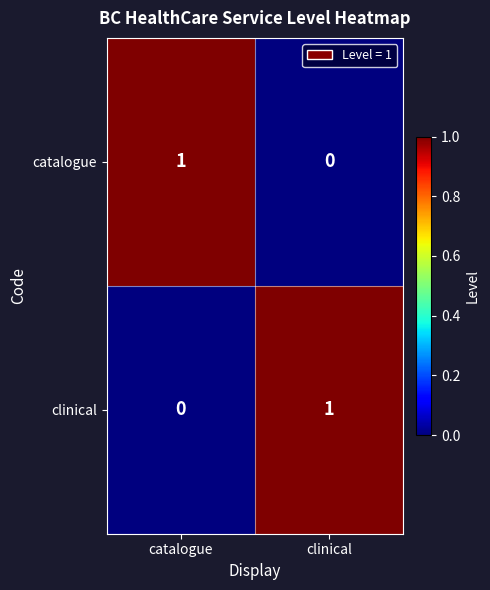

List the labels in order of catalogue value, smallest first.

clinical, catalogue